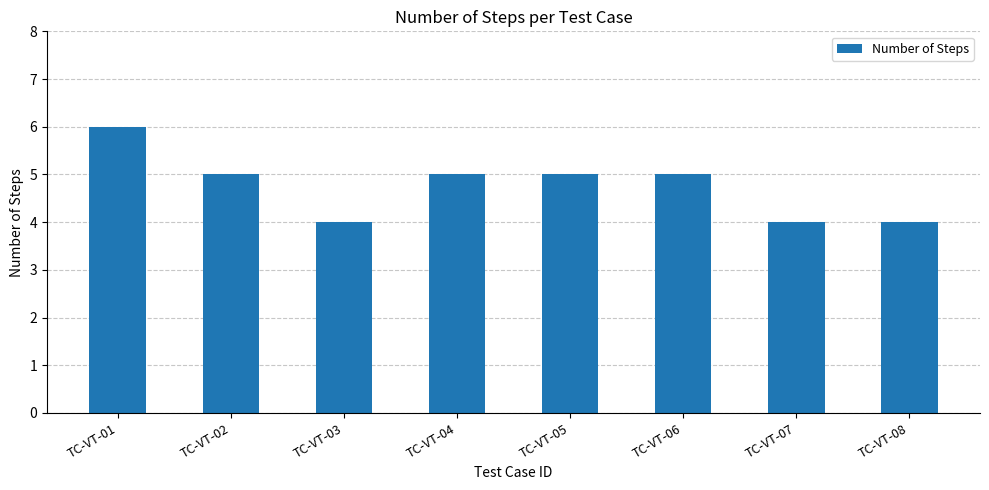

What is the approximate value at TC-VT-08?

4